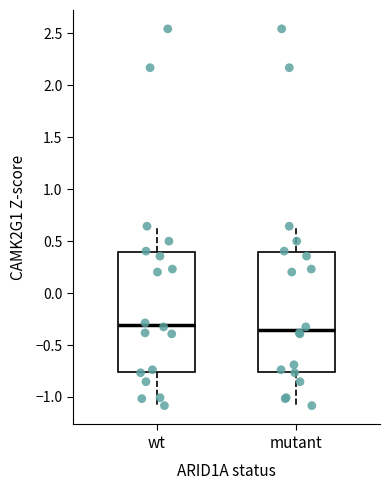

Where does the upper whisker of the box for wt end on the y-axis? The values are not printed on the chart, so give them approximately, as read against the axis.

0.65